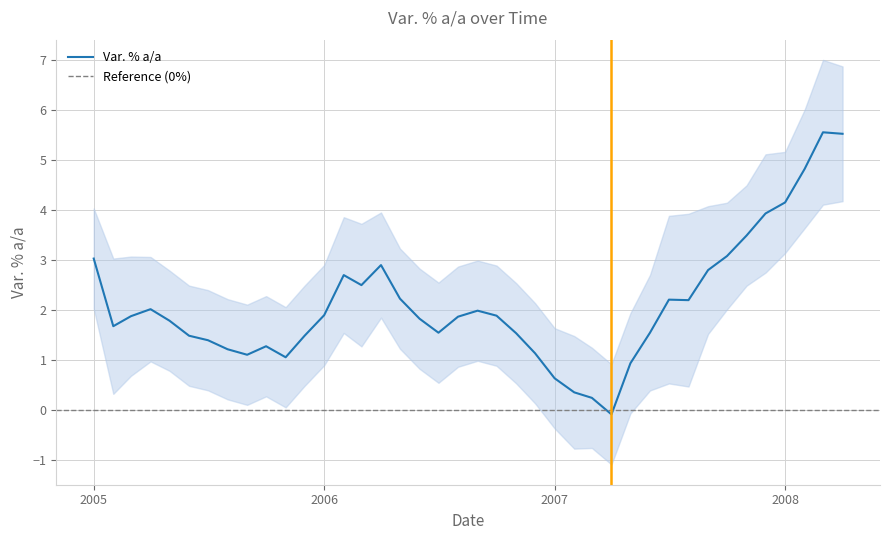

How many lines are shown in the chart?

1